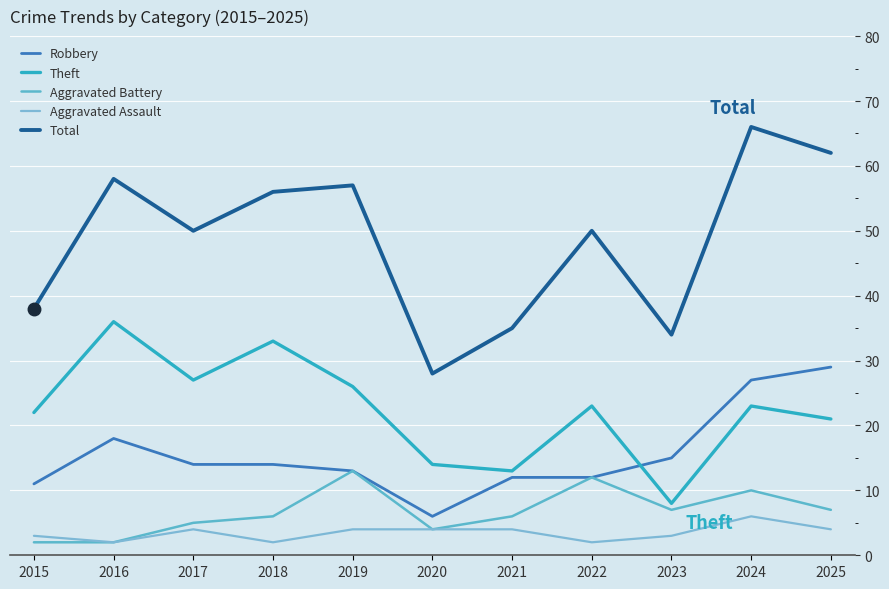

What is the sum of the Theft values at 2019 and 2020?

40